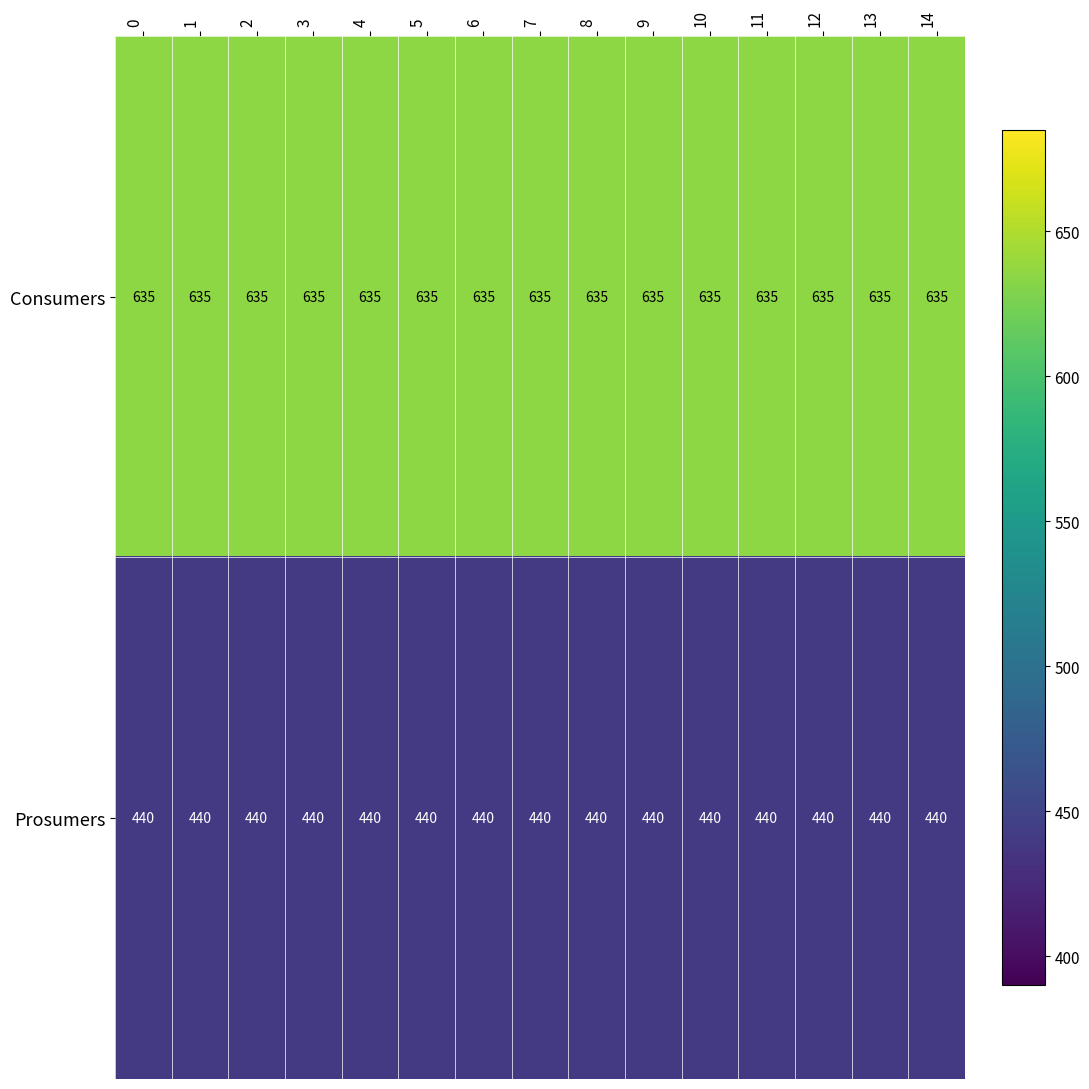

True or false: Prosumers has a value of 440 at 7.

True